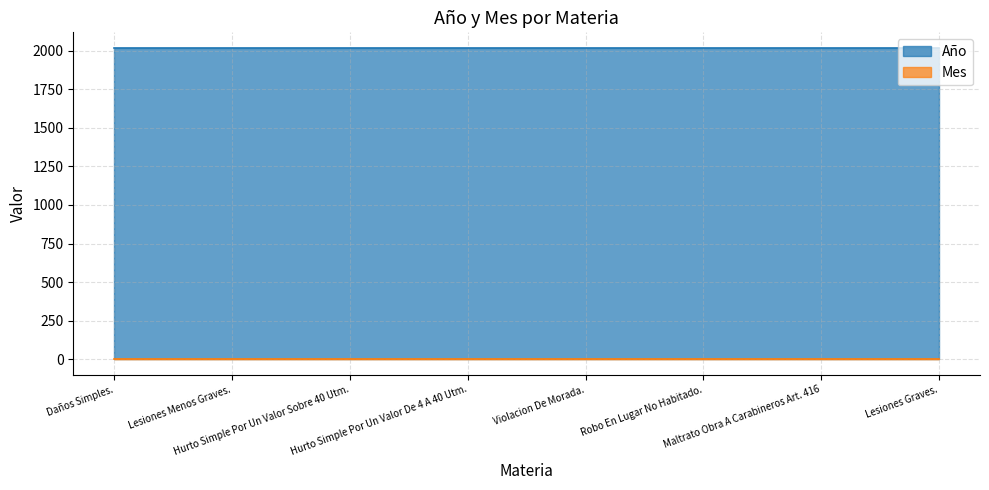

Which series has the largest total across all categories?

Año